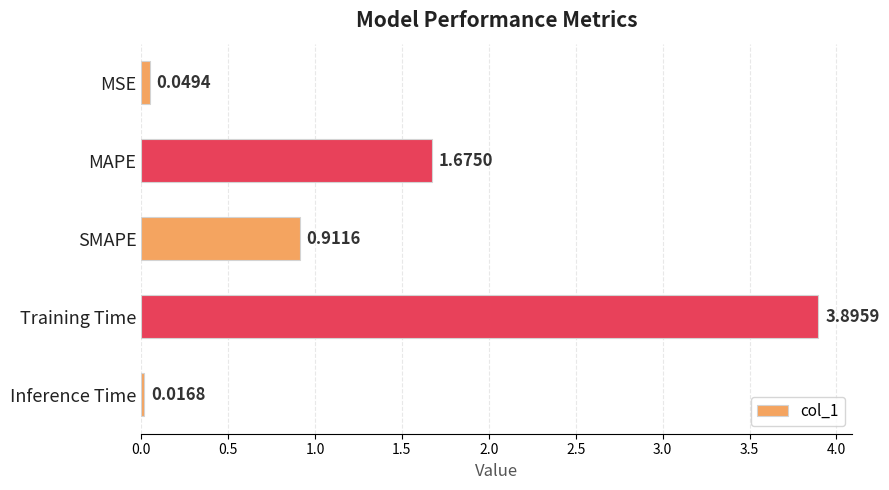

Where is the data nearest to the value 1?

SMAPE